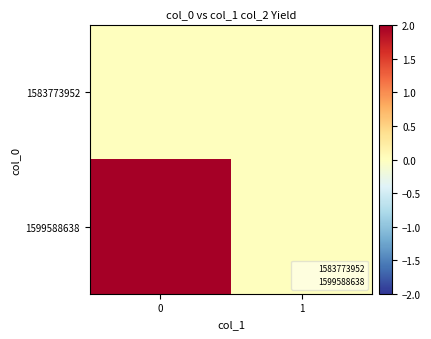

Rank the series by their average value, from lowest to highest.

row_0, row_1